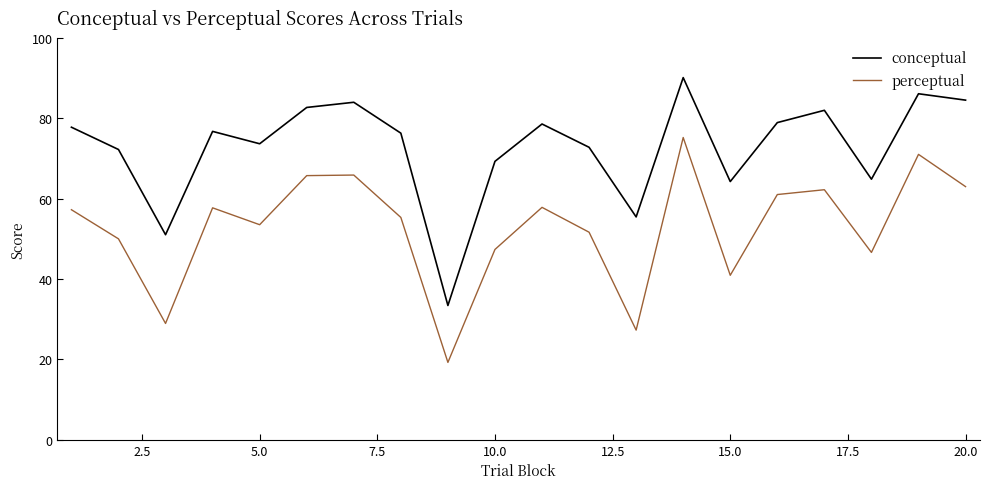

Which series has the largest total across all categories?

conceptual